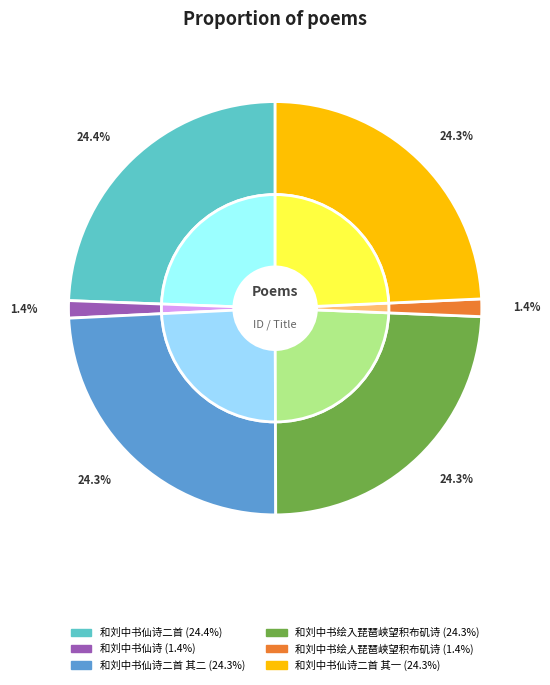

Do 和刘中书仙诗二首 其二 and 和刘中书绘入琵琶峡望积布矶诗 together represent more than half of the pie?

No